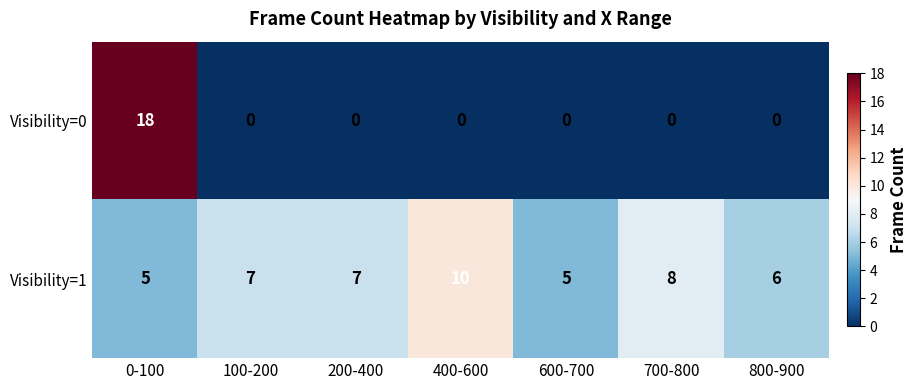

The Visibility=0 series shows 0 at 600-700. True or false?

True